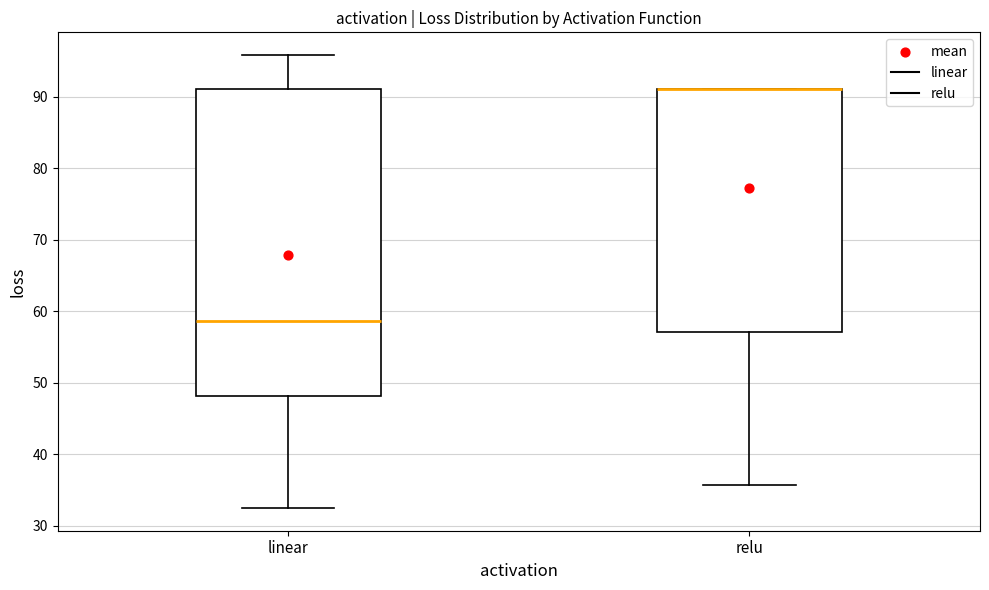

Comparing the boxes themselves (not the whiskers), which one is the tallest?

linear